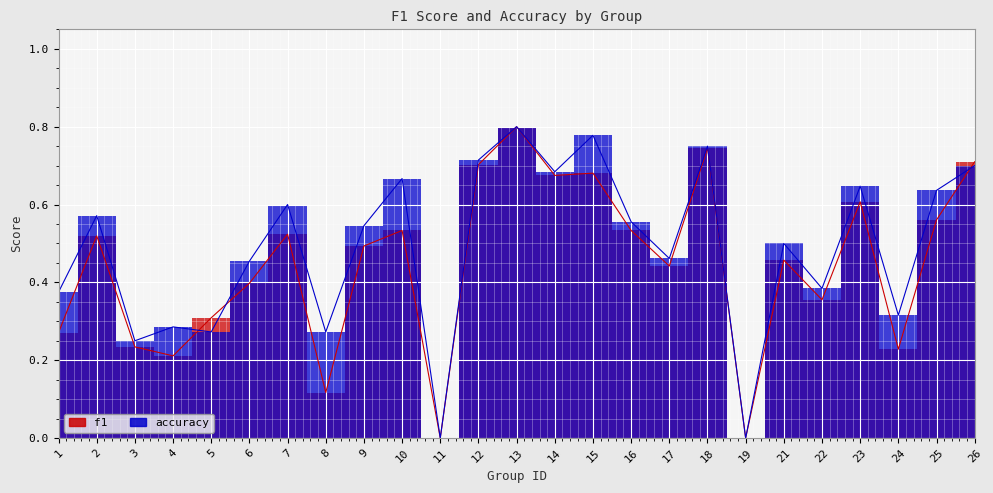

At which label does accuracy reach its minimum?

11